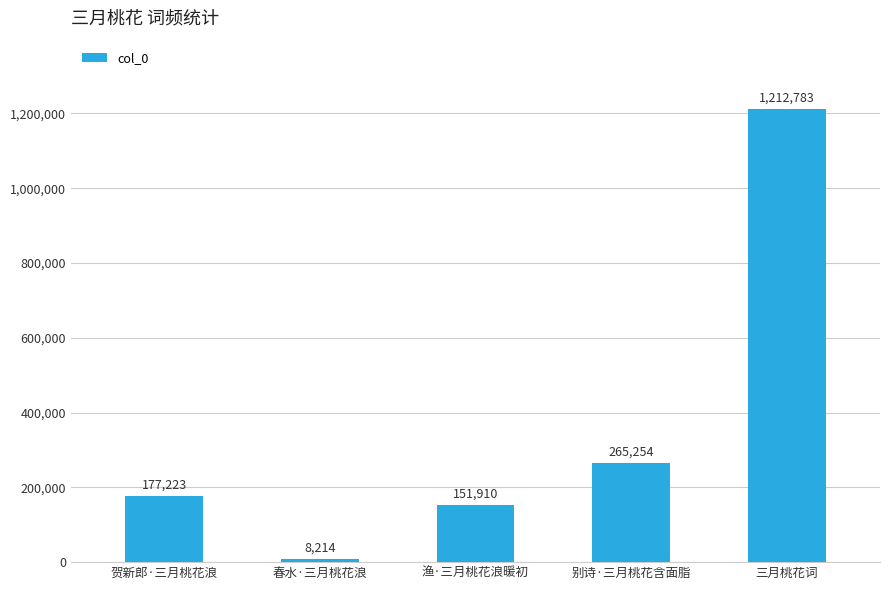

How many values are below 177223?

2